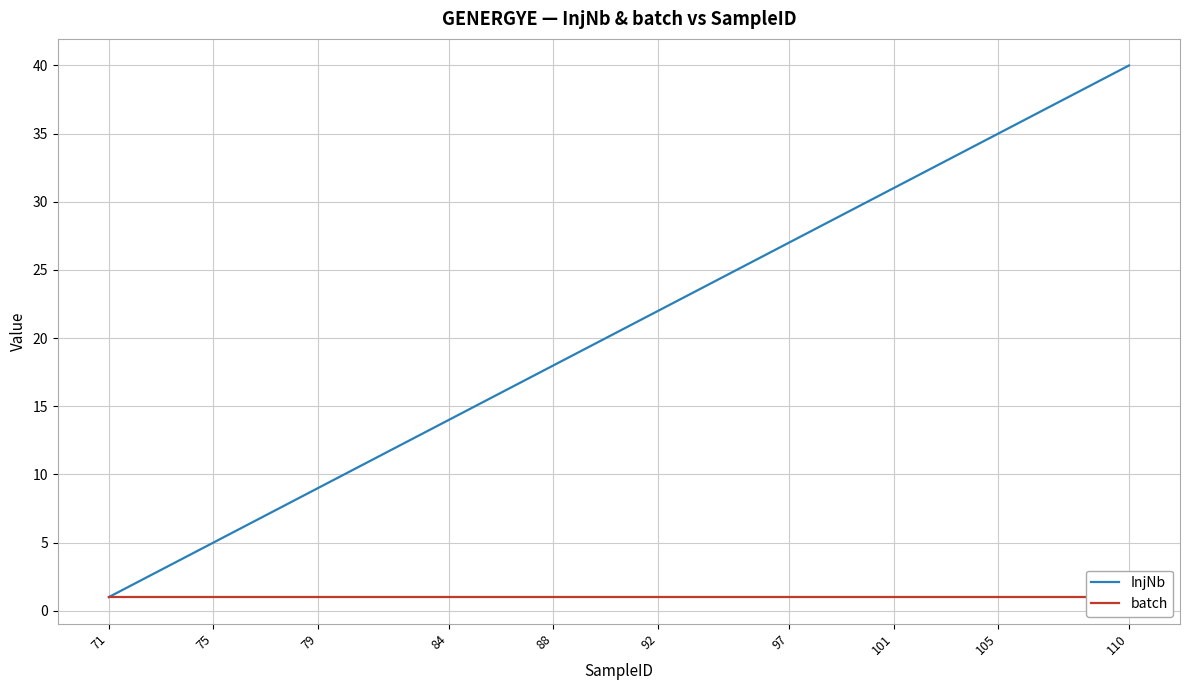

What is the highest value of the InjNb series?

40